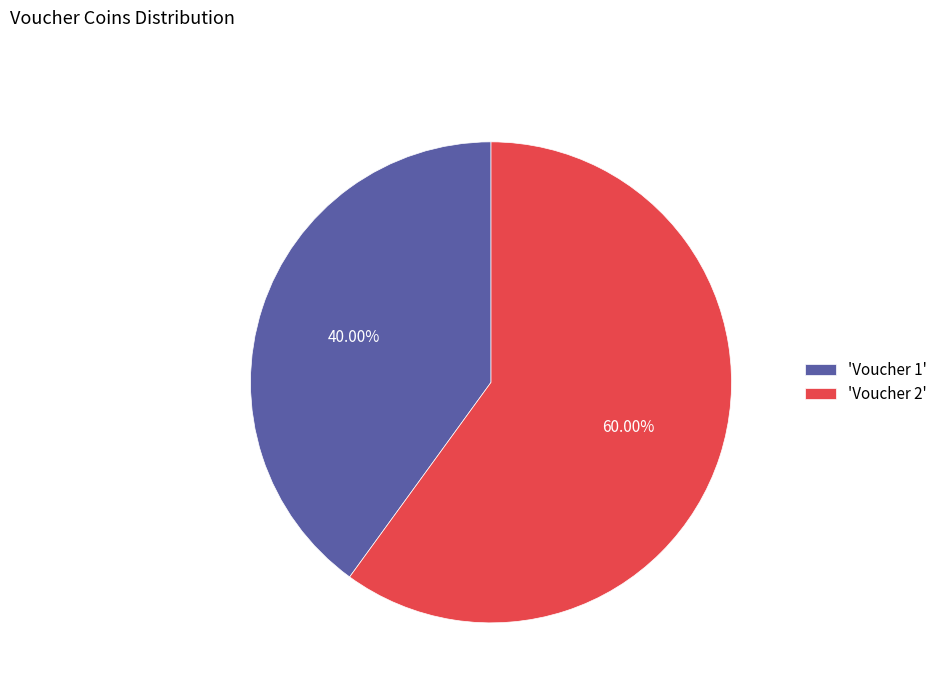

Is the sum of 'Voucher 2' and 'Voucher 1' greater than half?

Yes